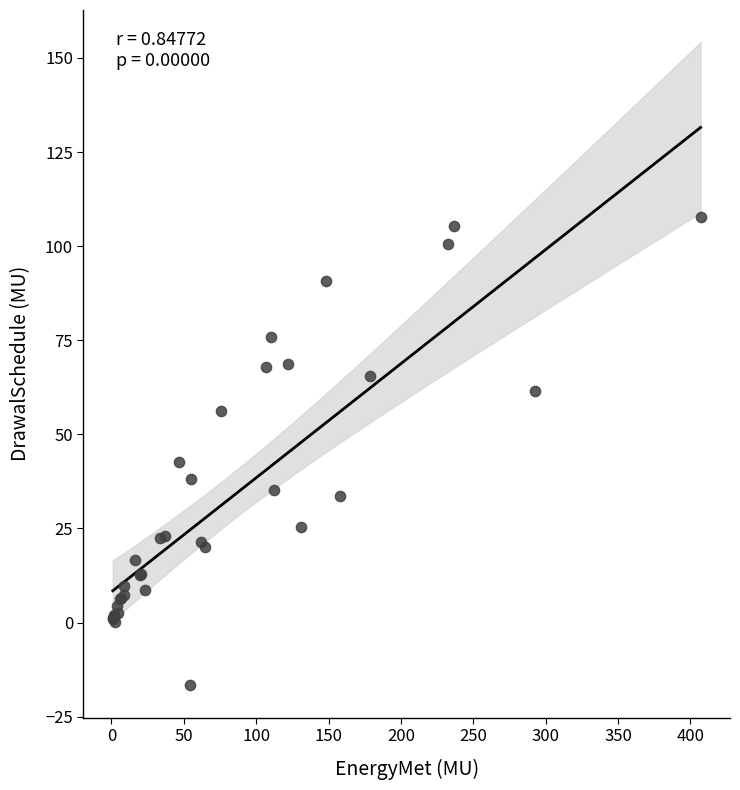

What Y value in the scatter plot is closest to 45?

42.7